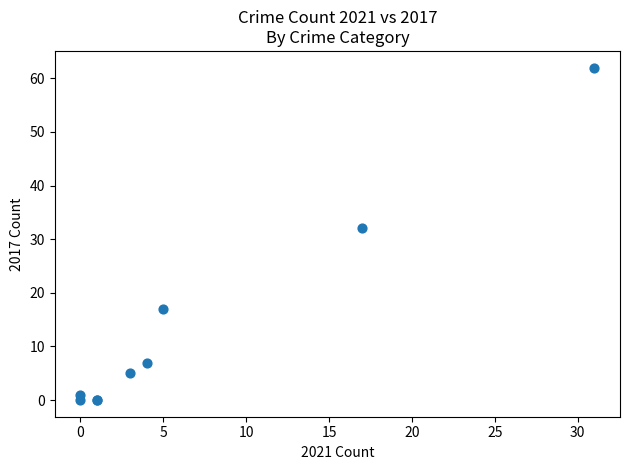

What Y value in the scatter plot is closest to 31?

32